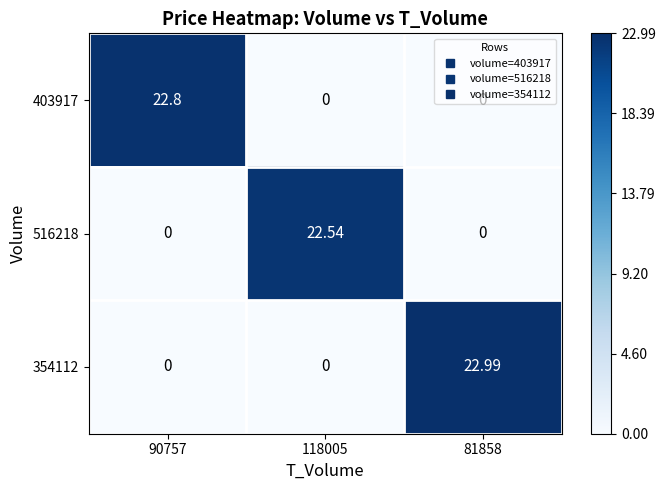

Is the value of 403917 at 90757 greater than the value of 354112 at 118005?

Yes